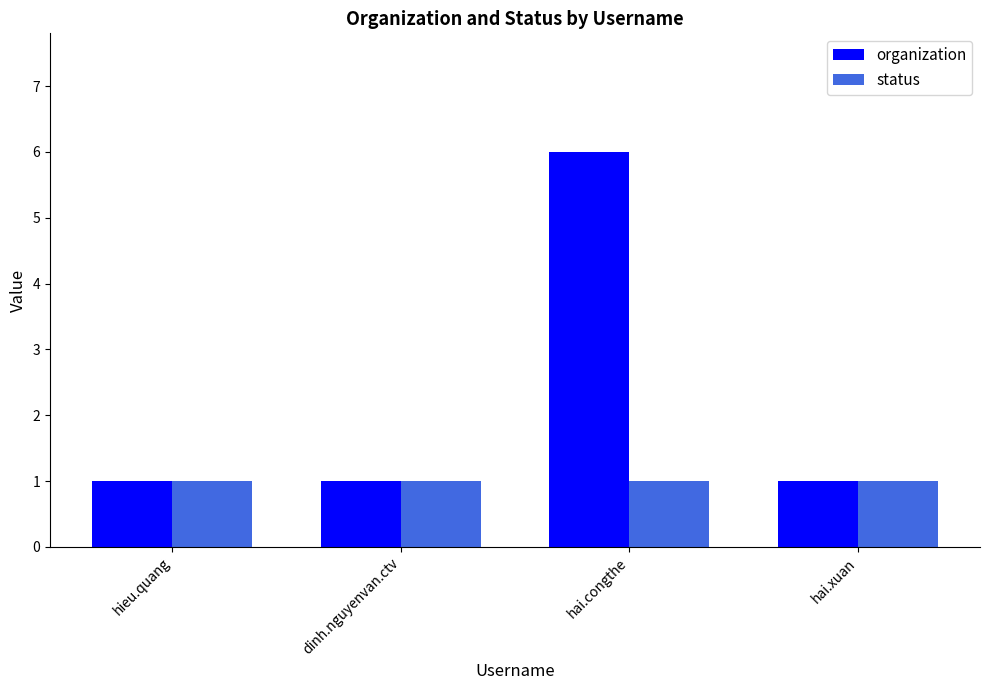

Is it true that organization equals 0 at hai.xuan?

False